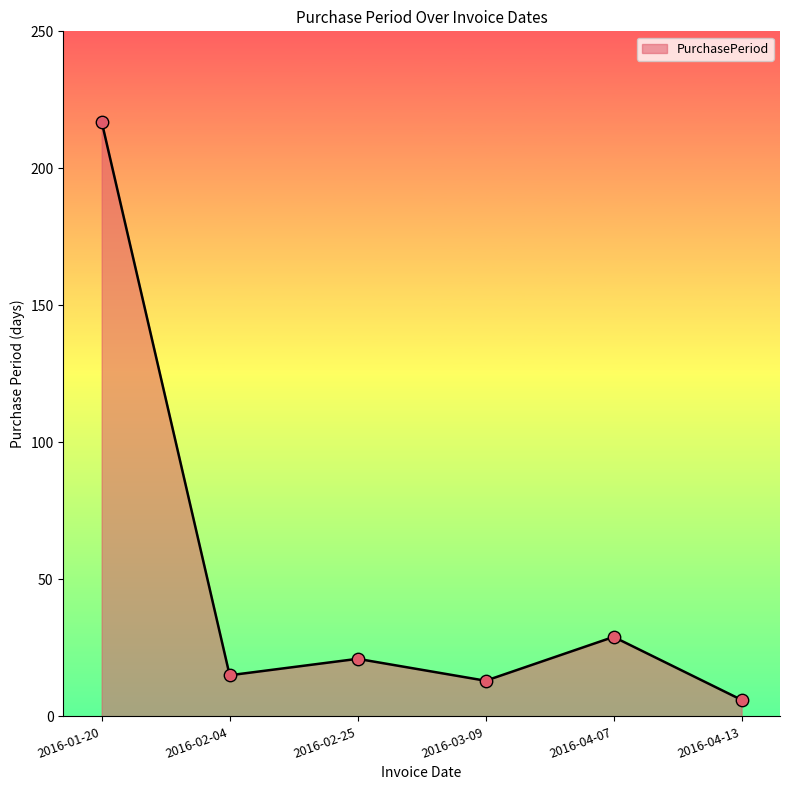

What is the ratio of the value at 2016-03-09 to the value at 2016-02-25?

0.6